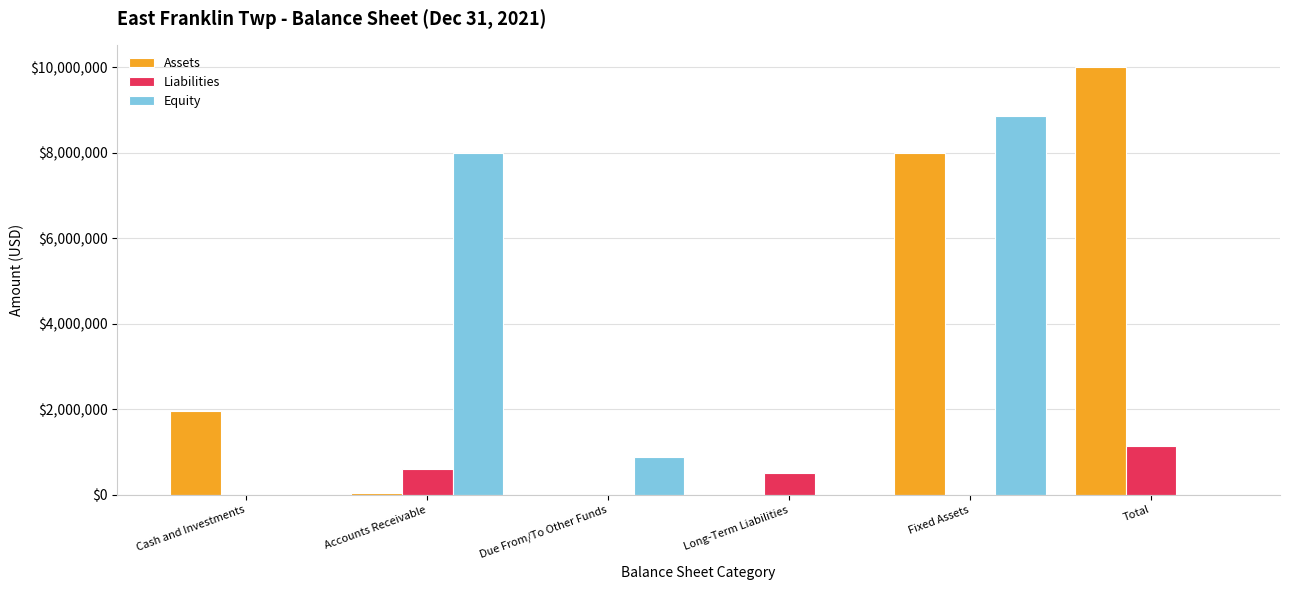

What is the sum of all Liabilities values?

2278580